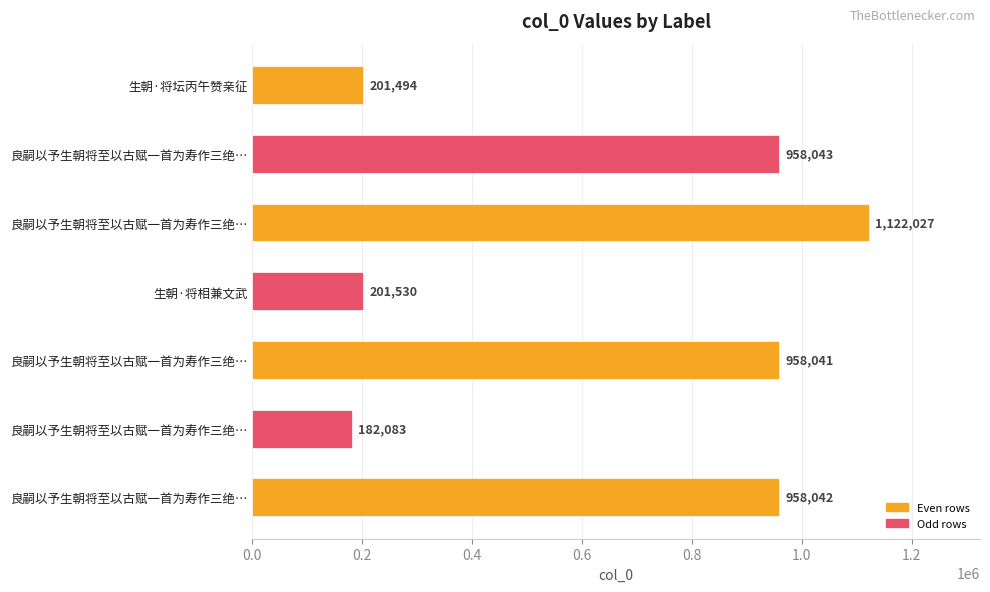

What is the sum of all values?

4581260